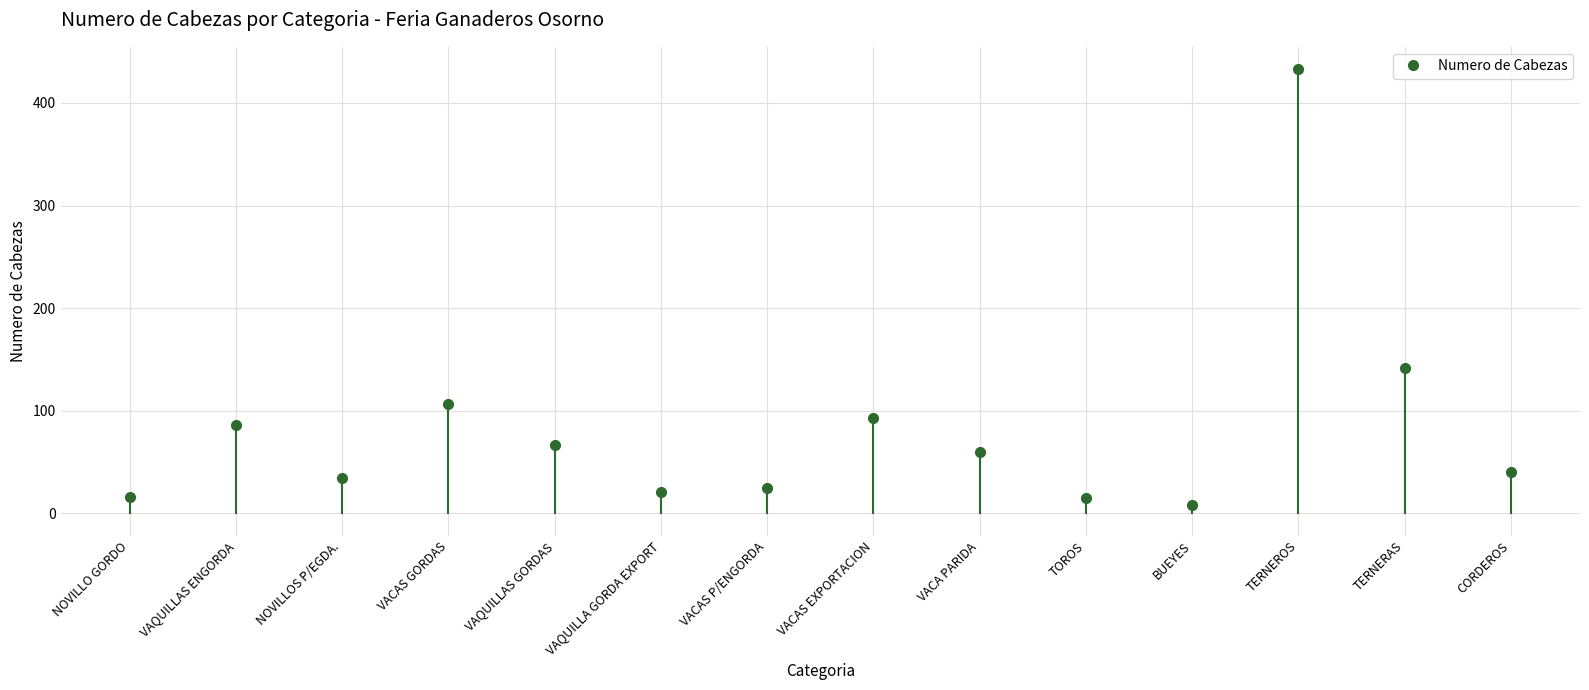

How many lines are shown in the chart?

1